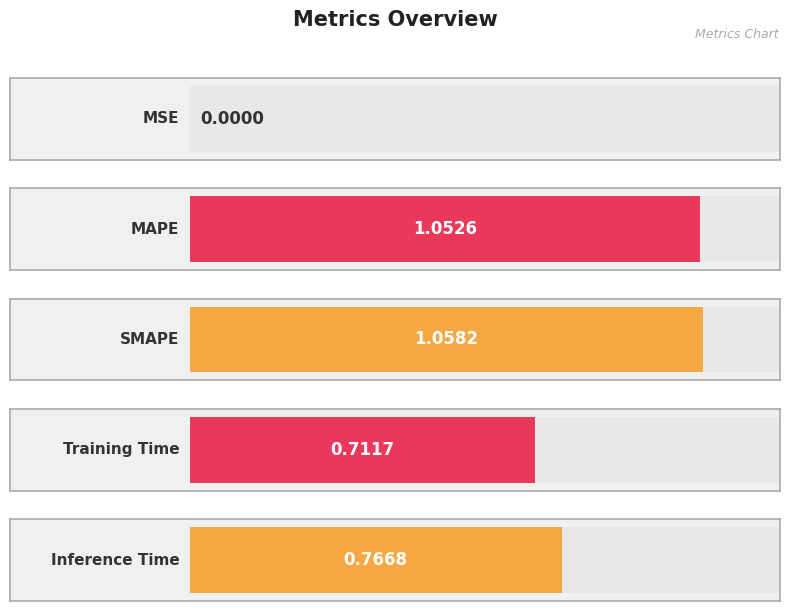

Rank the categories by value from lowest to highest.

MSE, Training Time, Inference Time, MAPE, SMAPE